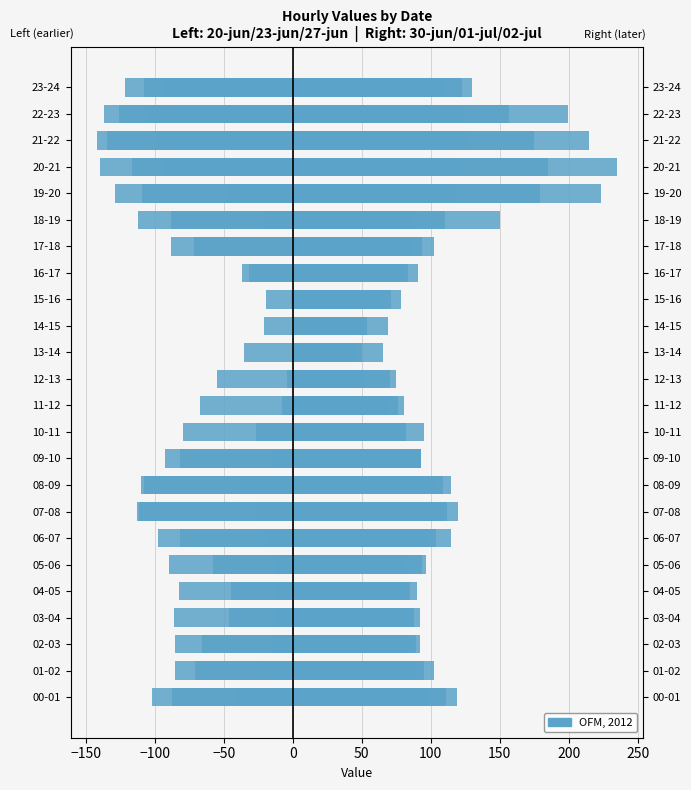

How many data points does each series have?

24